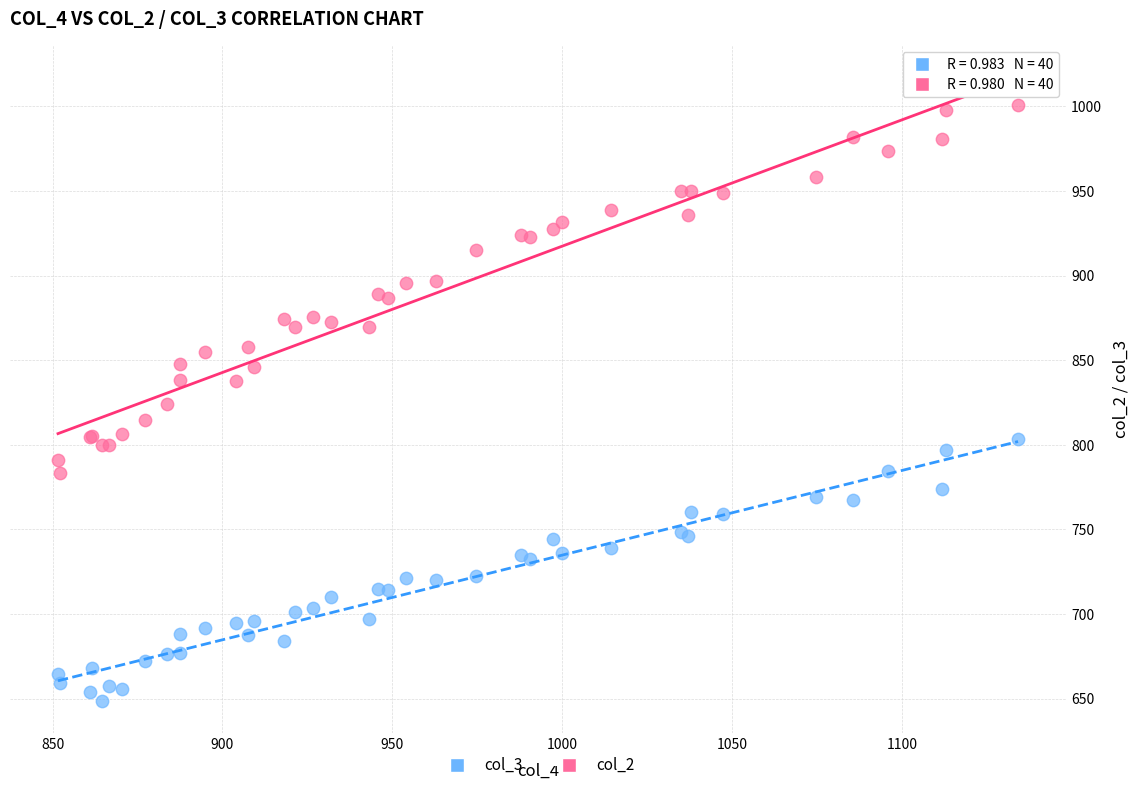

Which series contains the lowest Y value?

col_3